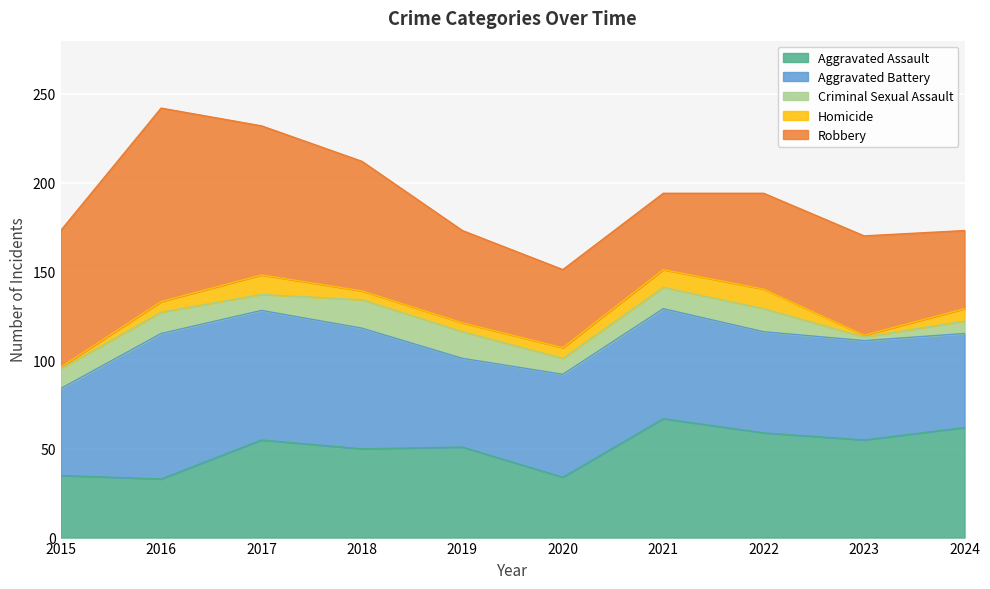

Which label corresponds to the smallest value in the chart?

2015